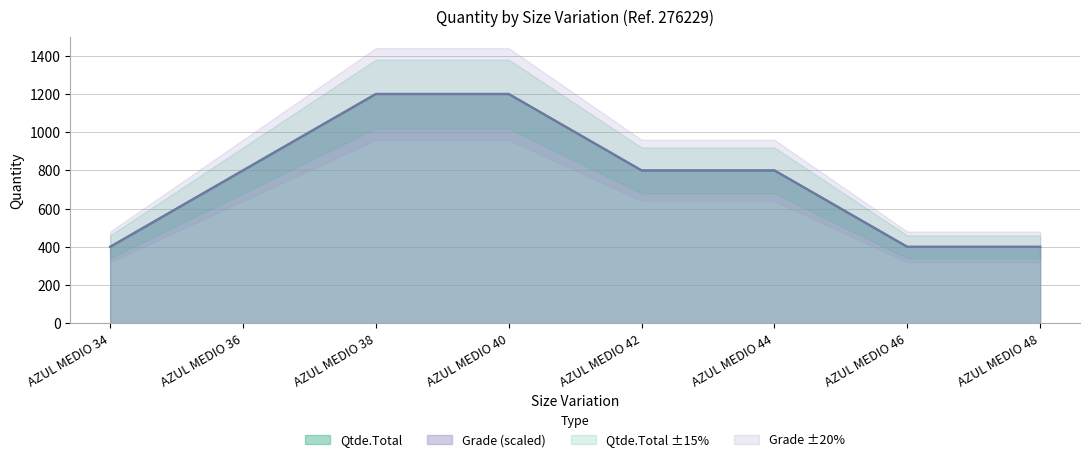

What is the sum of the Grade values at AZUL MEDIO 34 and AZUL MEDIO 42?

1200